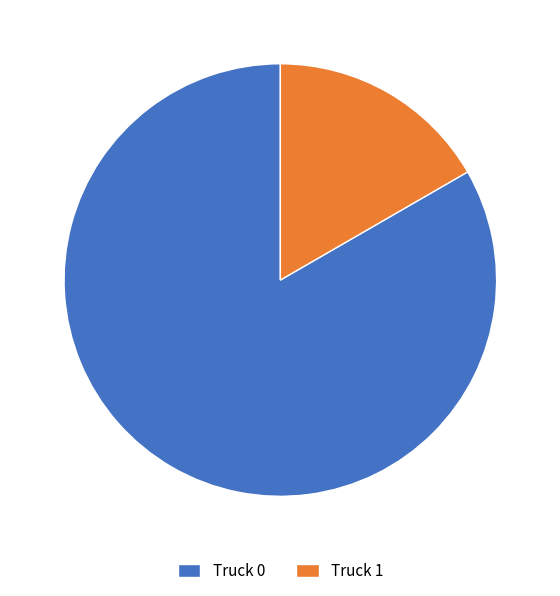

Between Truck 0 and Truck 1, which is larger?

Truck 0